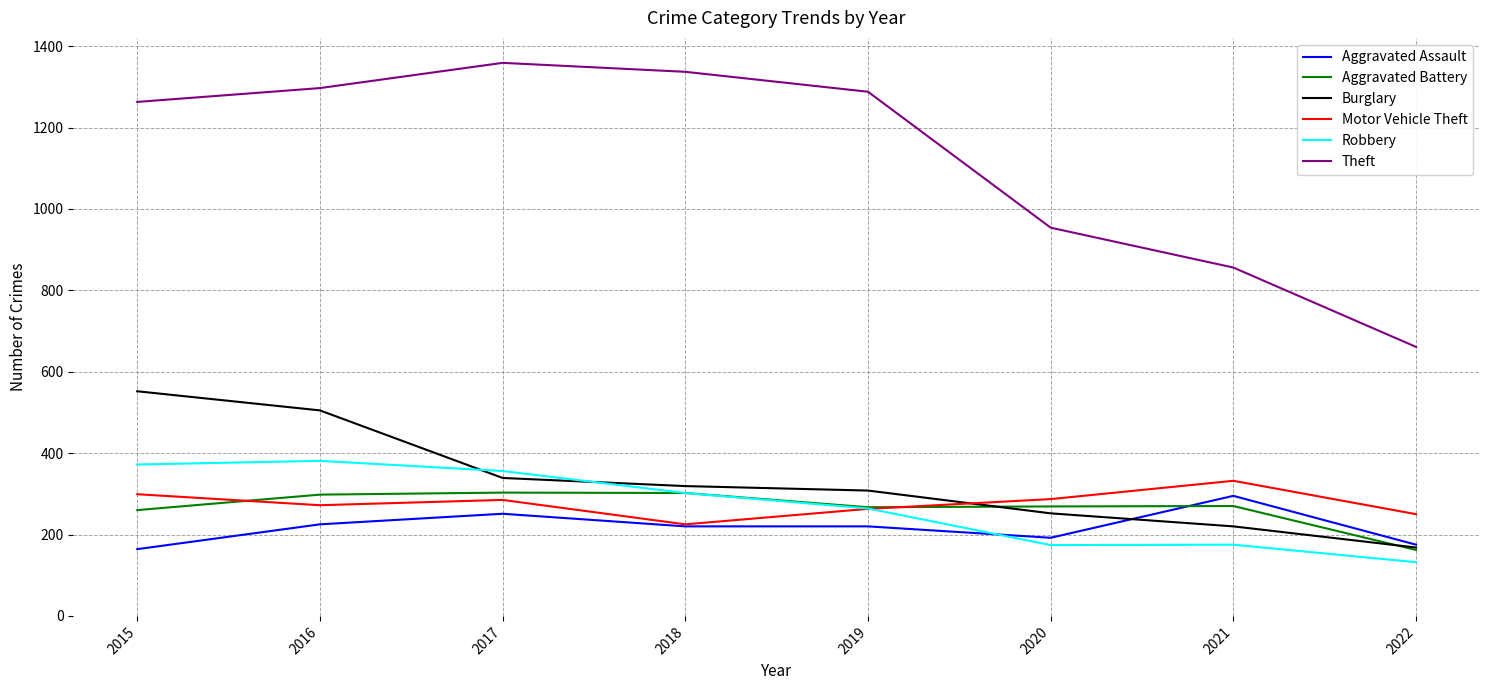

What is the greatest value displayed?

1359